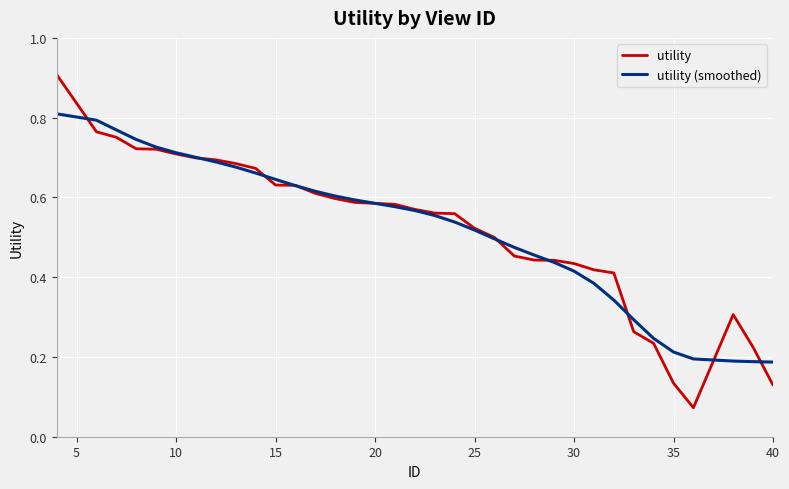

Which series has the largest range (max minus min)?

utility